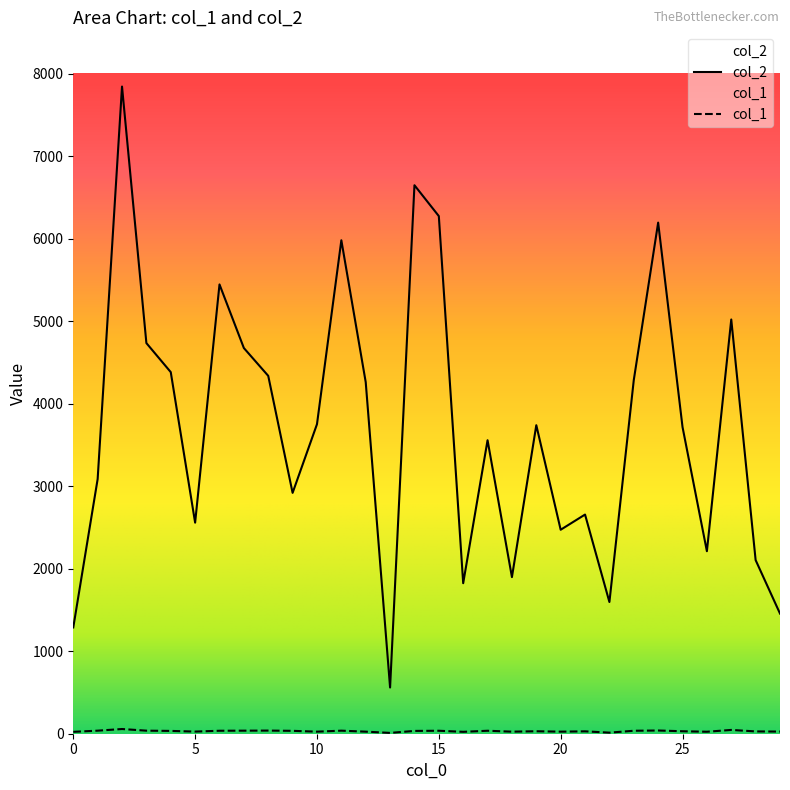

At which label is col_2 closest to 4201?

12